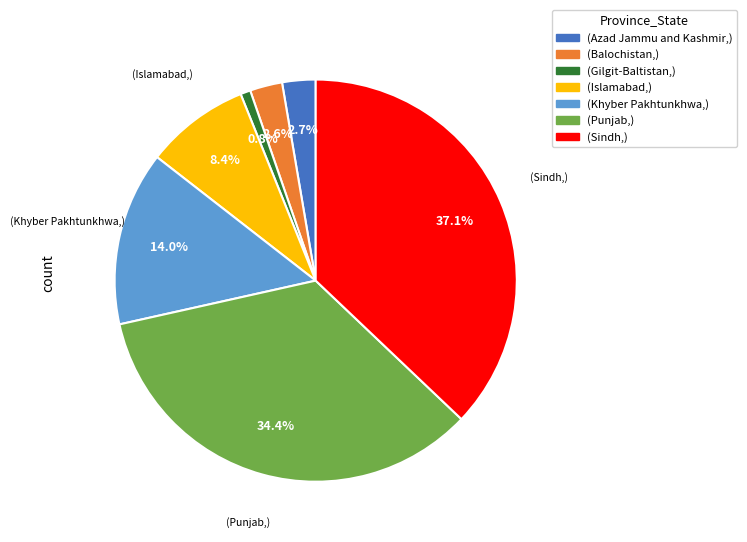

Is there any slice that represents more than half of the pie?

No